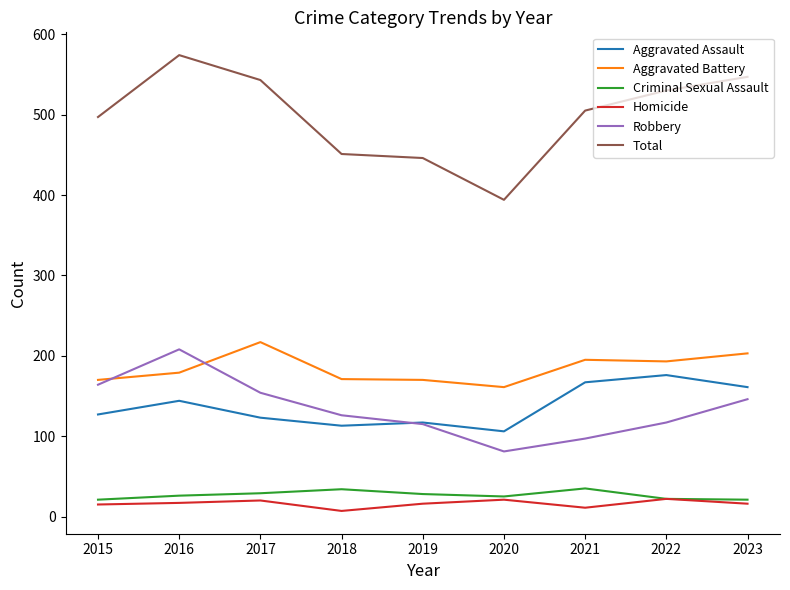

Which category has the highest value in the Aggravated Assault series?

2022